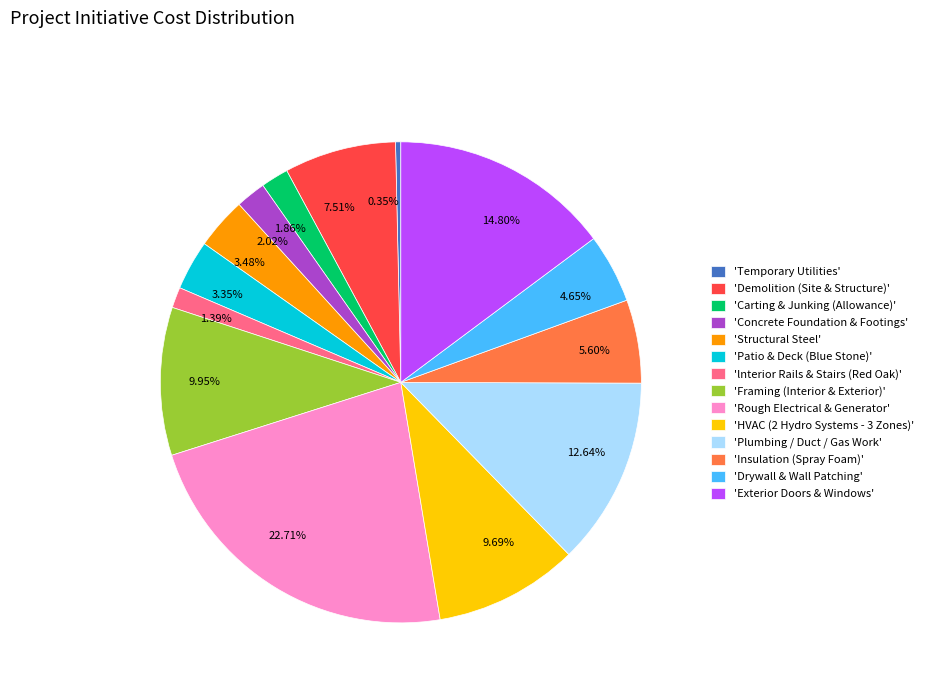

What is the ratio of the value at 12.64% to the value at 7.51%?

1.7